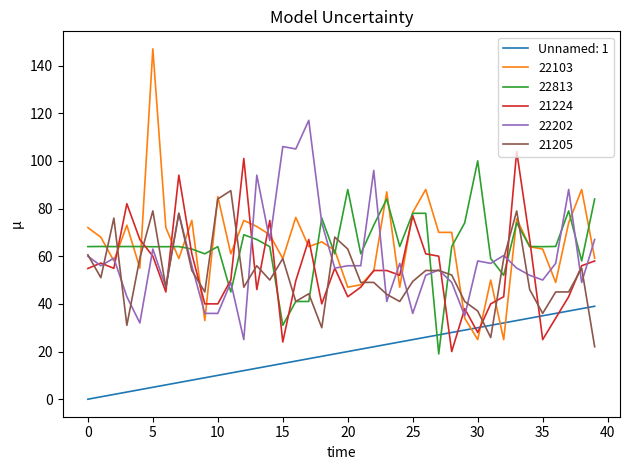

Which series has the largest range (max minus min)?

22103